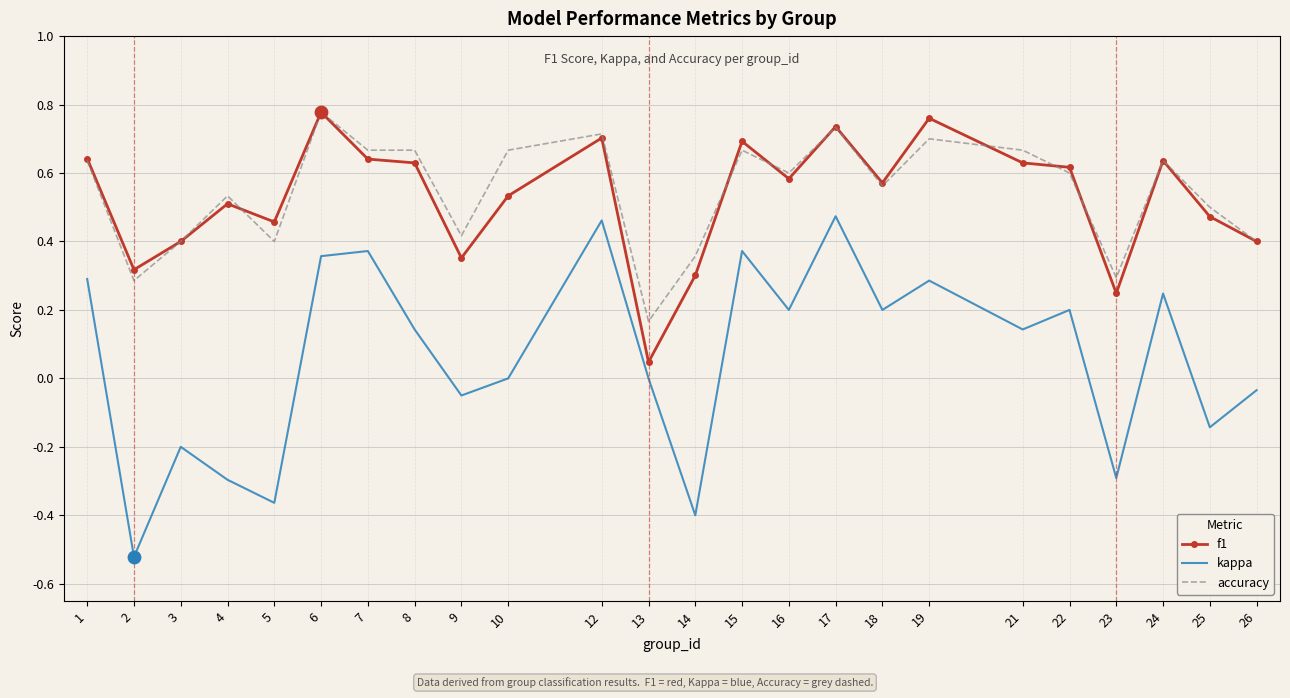

Which series has the widest spread of values?

kappa